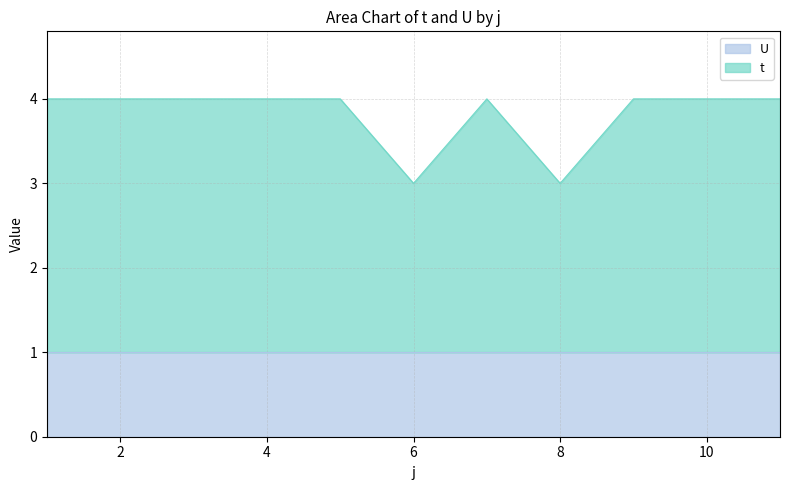

Approximately how many times larger is the value at 7 compared to 3?

1.0